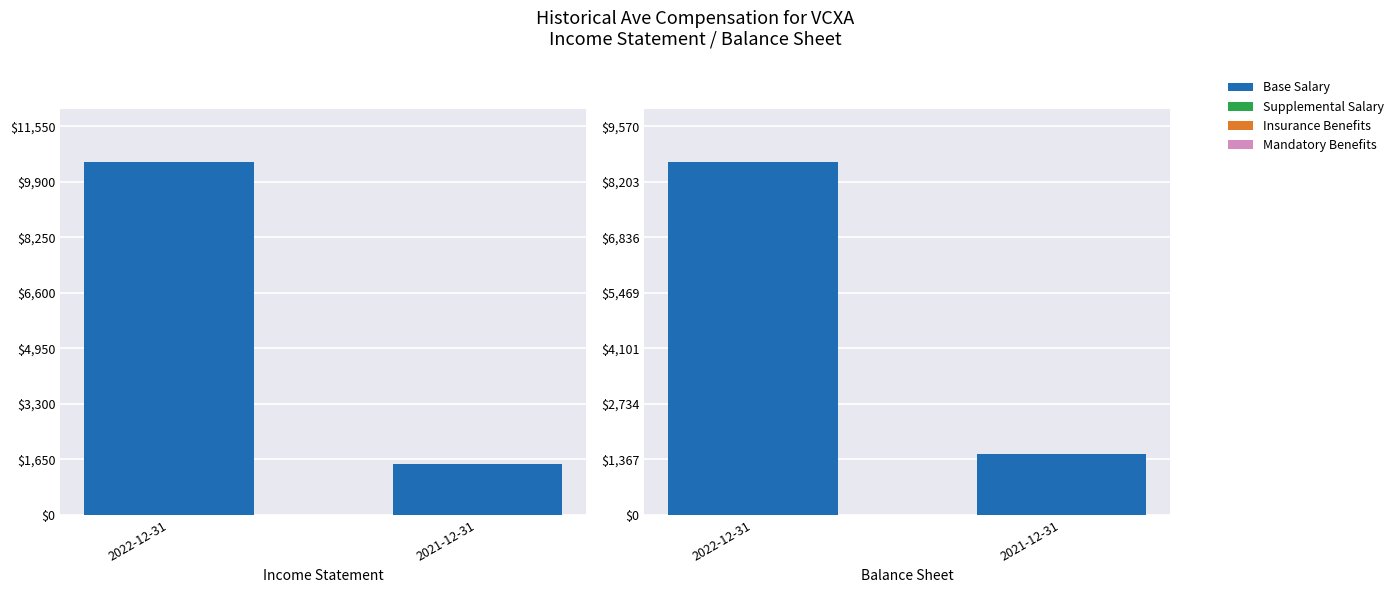

True or false: Supplemental Salary has a value of 0 at 2022-12-31.

True